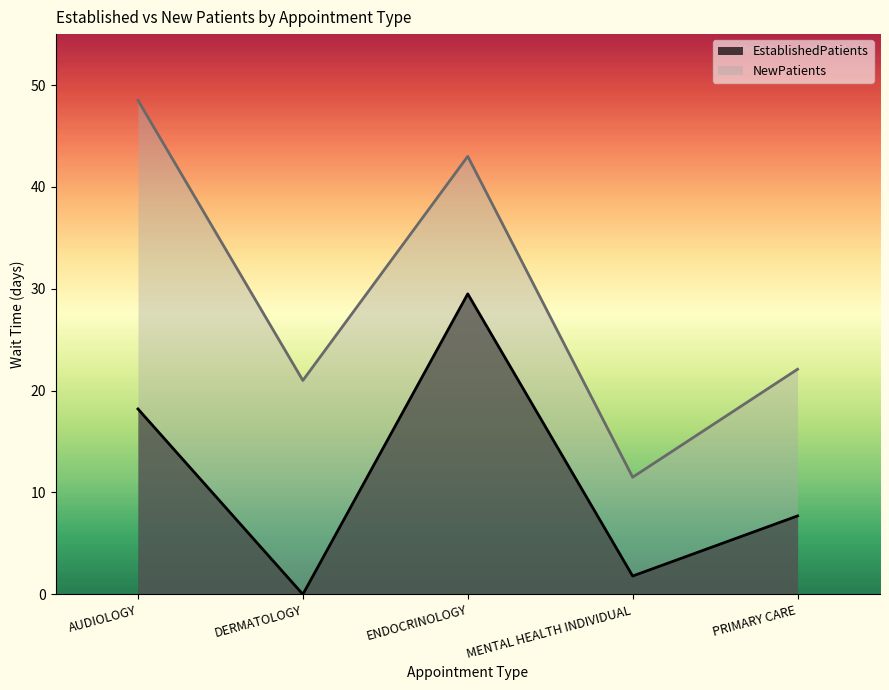

What is the maximum value shown in the chart?

48.5